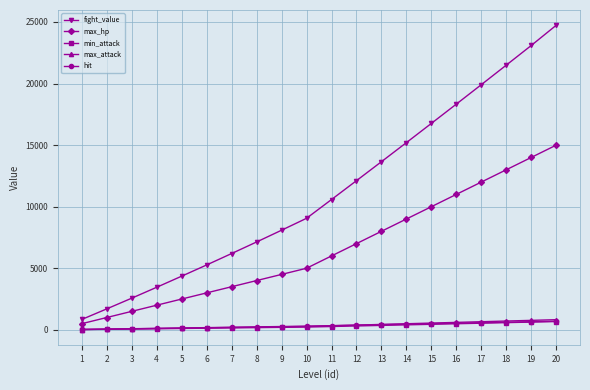

At which category is the sum across all series the highest?

20